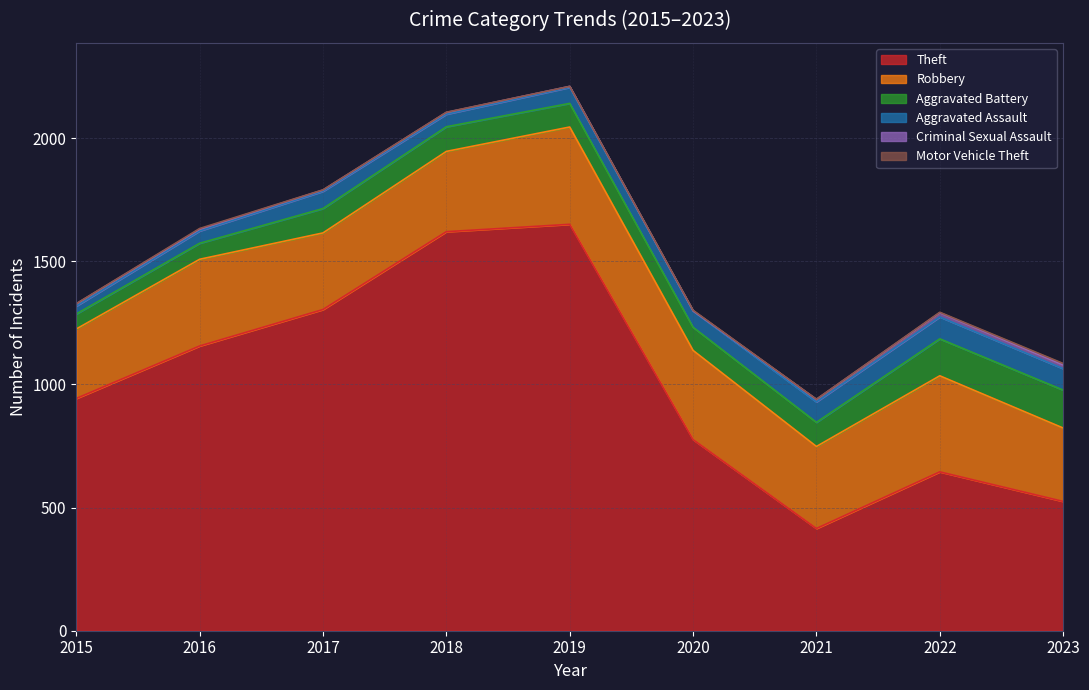

The Motor Vehicle Theft series shows 2 at 2016. True or false?

False